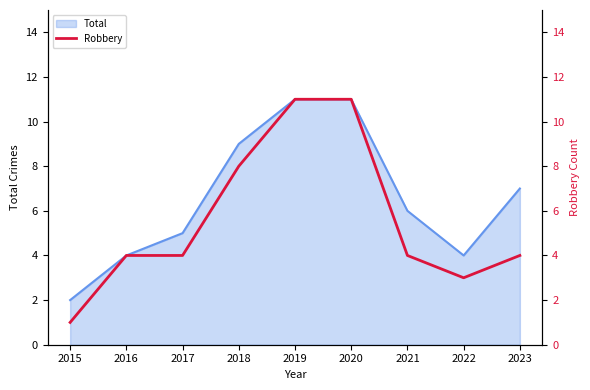

Where is the data nearest to the value 6?

2016